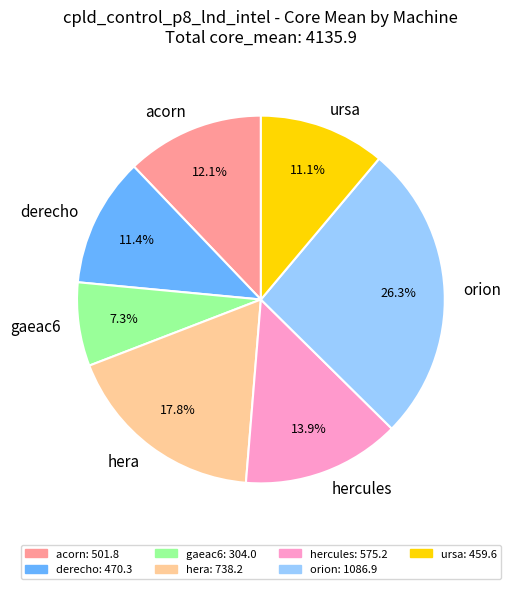

What is the ratio of the value at ursa to the value at acorn?

0.9